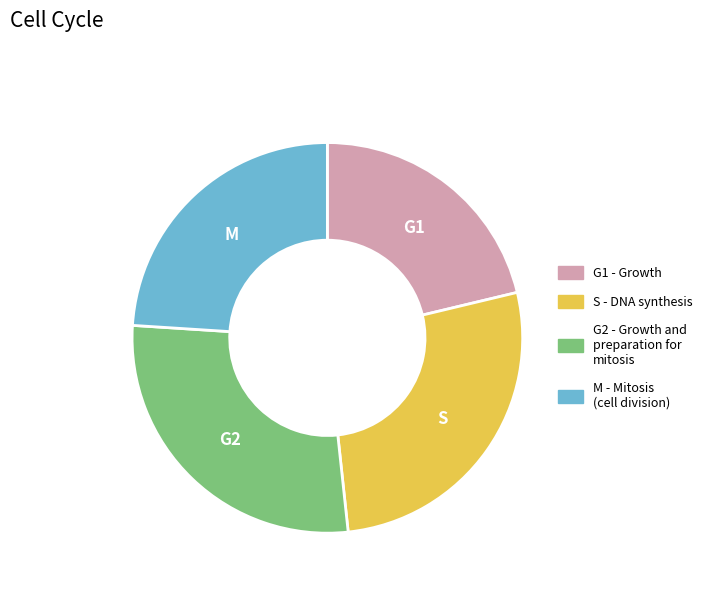

Is there any slice that represents more than half of the pie?

No